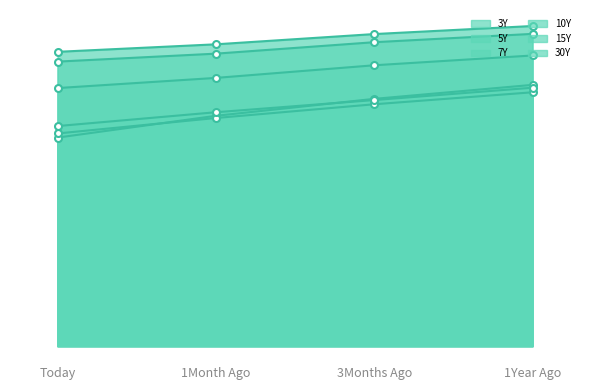

What is the maximum value for 5Y?

2.8